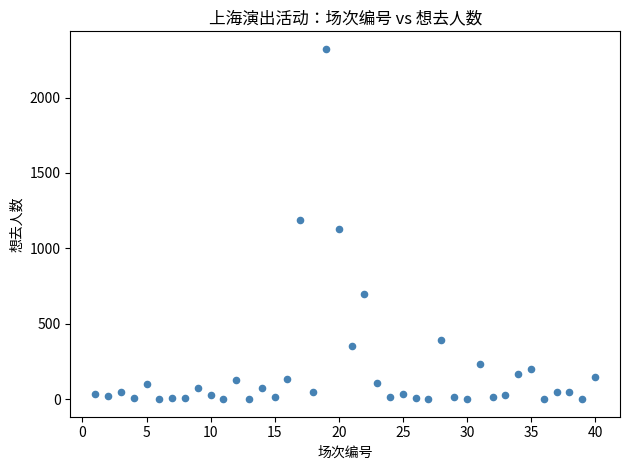

What is the range of X values (max minus min)?

39